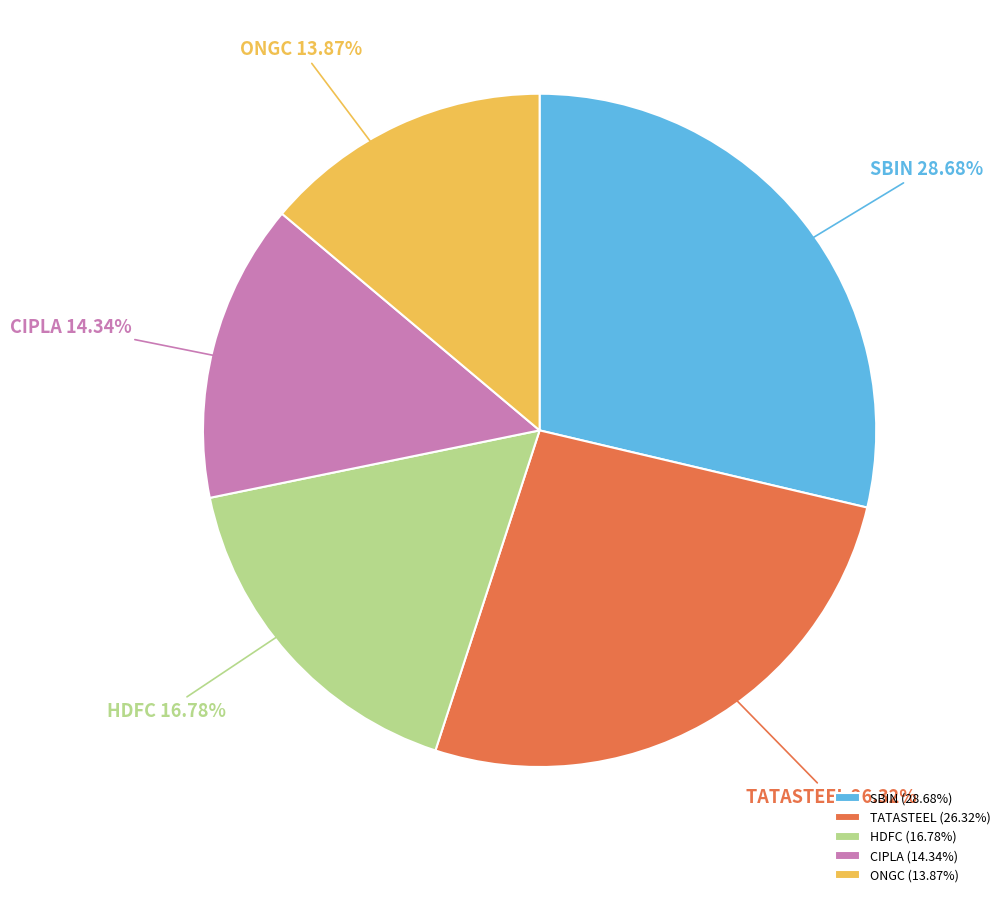

What is the ratio of the value at SBIN to the value at TATASTEEL?

1.1